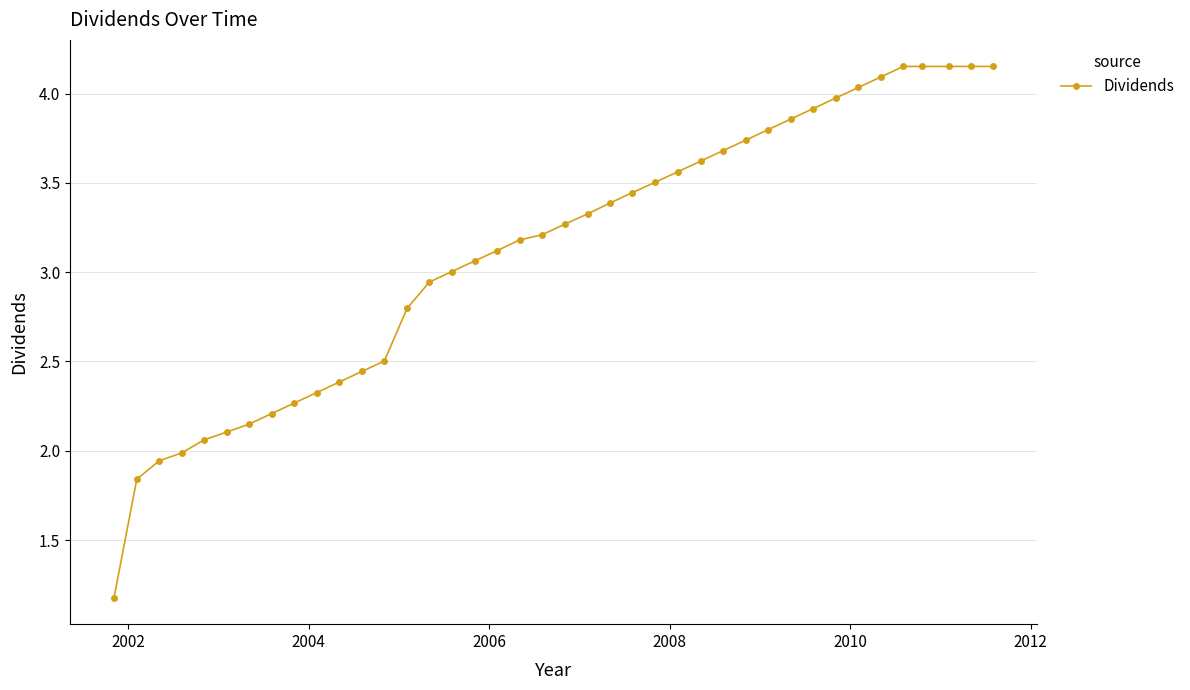

What is the difference between the maximum and minimum values?

3.0